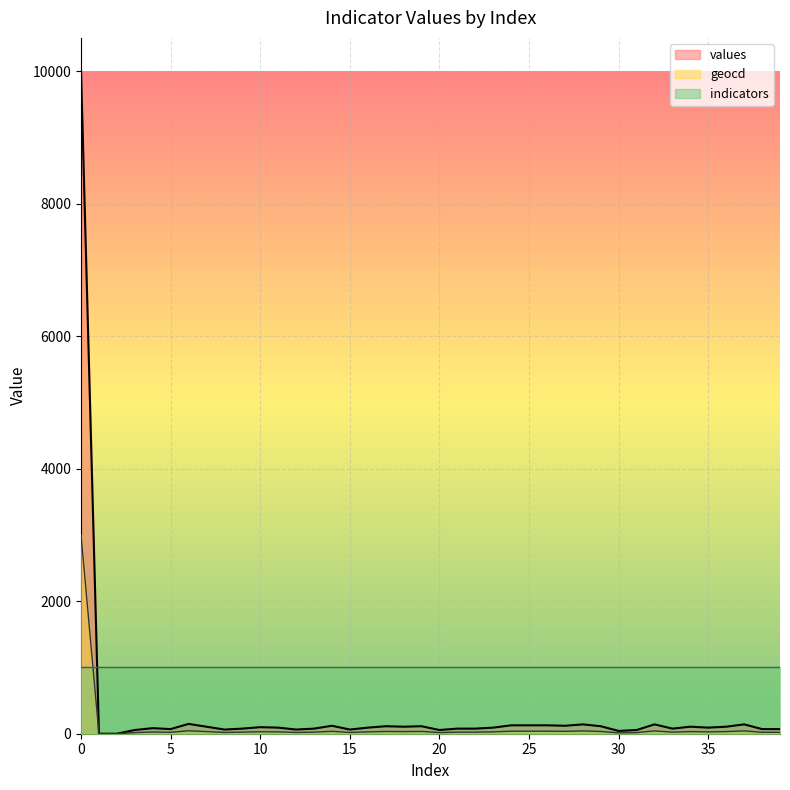

True or false: geocd and values intersect in this chart.

False